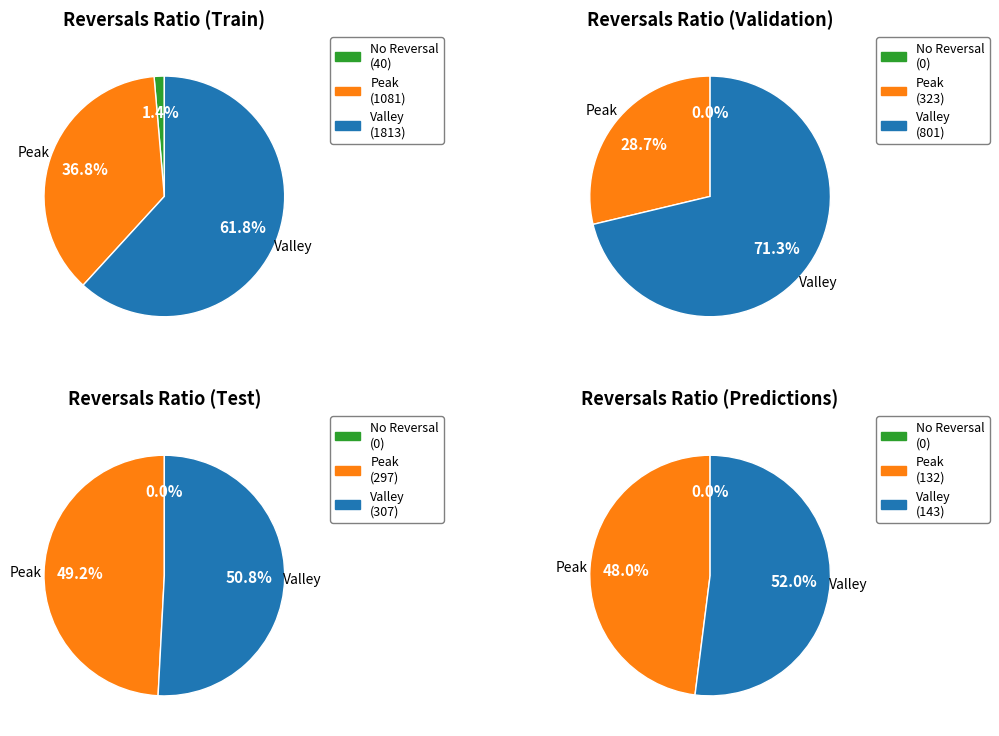

Which series has the largest range (max minus min)?

Valley